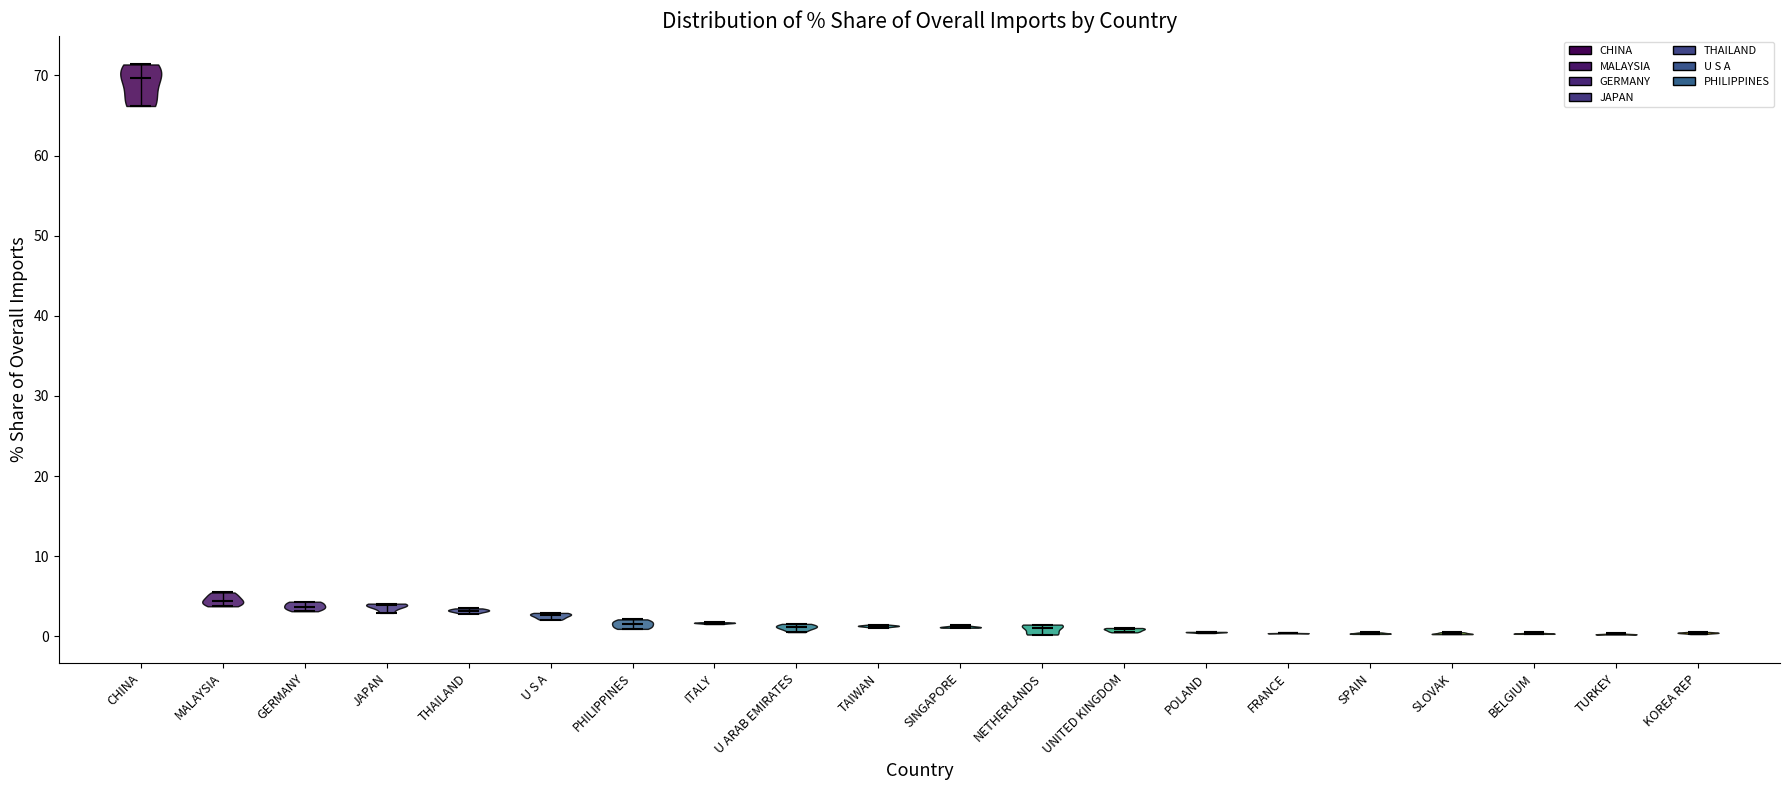

Reading left to right, read every violin against the y-axis: where its median line is, and the lowest and highest points it reaches. The values are not printed on the chart, so give them approximately, as read against the axis.

CHINA: median line 70, lowest point 66, highest point 71
MALAYSIA: median line 4, lowest point 4, highest point 5
GERMANY: median line 4, lowest point 3, highest point 4
JAPAN: median line 4, lowest point 3, highest point 4
THAILAND: median line 3, lowest point 3, highest point 3
U S A: median line 3, lowest point 2, highest point 3
PHILIPPINES: median line 2, lowest point 1, highest point 2
ITALY: median line 2, lowest point 2, highest point 2
U ARAB EMIRATES: median line 1, lowest point 1, highest point 2
TAIWAN: median line 1, lowest point 1, highest point 1
SINGAPORE: median line 1, lowest point 1, highest point 1
NETHERLANDS: median line 1, lowest point 0, highest point 1
UNITED KINGDOM: median line 1, lowest point 0, highest point 1
POLAND: median line 1, lowest point 0, highest point 1
FRANCE: median line 0, lowest point 0, highest point 0
SPAIN: median line 0, lowest point 0, highest point 0
SLOVAK: median line 0, lowest point 0, highest point 1
BELGIUM: median line 0, lowest point 0, highest point 1
TURKEY: median line 0, lowest point 0, highest point 0
KOREA REP: median line 0, lowest point 0, highest point 1